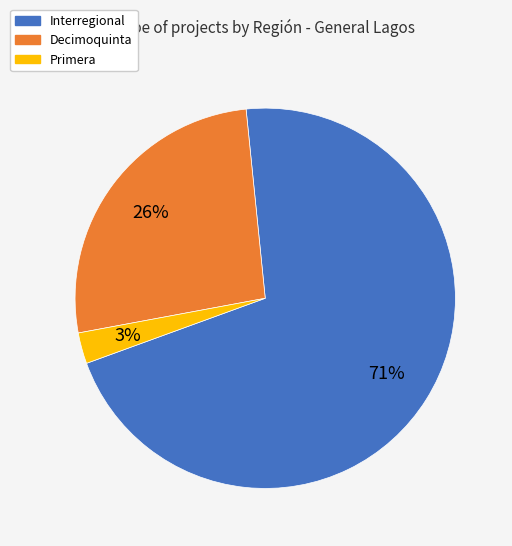

What is the ratio of the value at Decimoquinta to the value at Interregional?

0.4